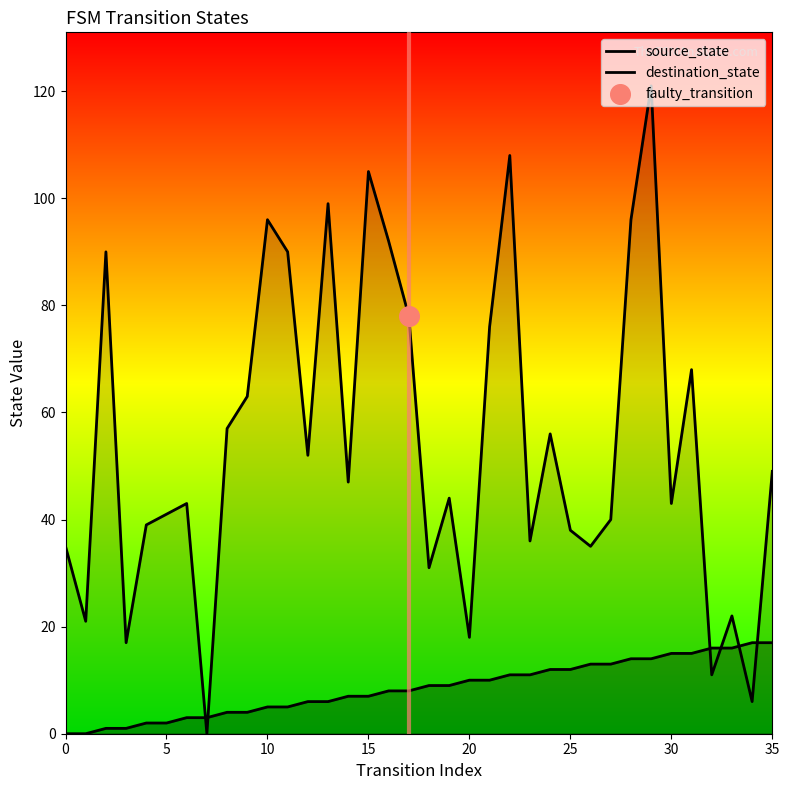

Which series has the largest total across all categories?

destination_state